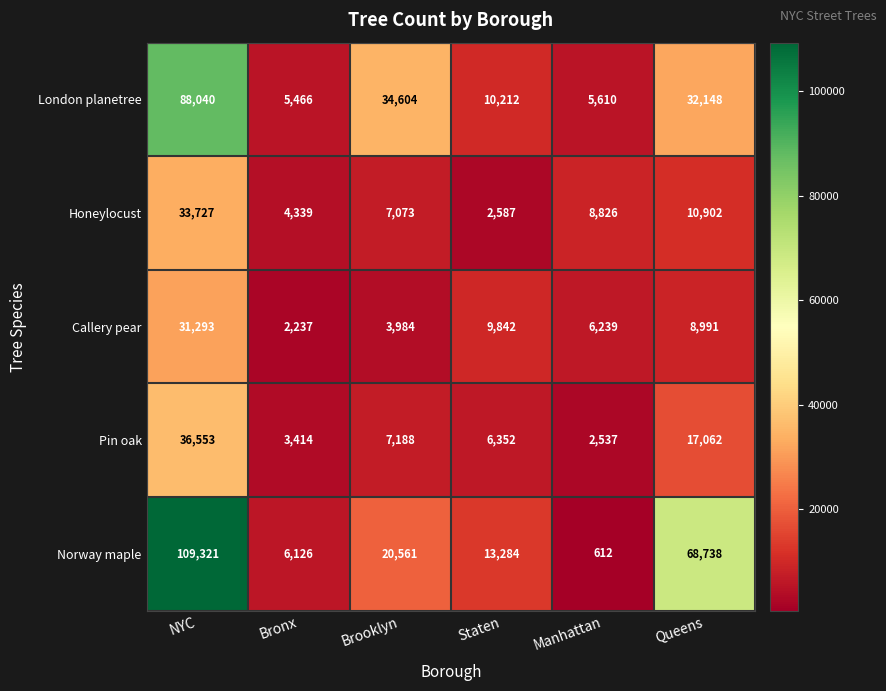

Reading left to right, transcribe all the data shown in this chart.

London planetree: NYC=88040	Bronx=5466	Brooklyn=34604	Staten=10212	Manhattan=5610	Queens=32148
Honeylocust: NYC=33727	Bronx=4339	Brooklyn=7073	Staten=2587	Manhattan=8826	Queens=10902
Callery pear: NYC=31293	Bronx=2237	Brooklyn=3984	Staten=9842	Manhattan=6239	Queens=8991
Pin oak: NYC=36553	Bronx=3414	Brooklyn=7188	Staten=6352	Manhattan=2537	Queens=17062
Norway maple: NYC=109321	Bronx=6126	Brooklyn=20561	Staten=13284	Manhattan=612	Queens=68738